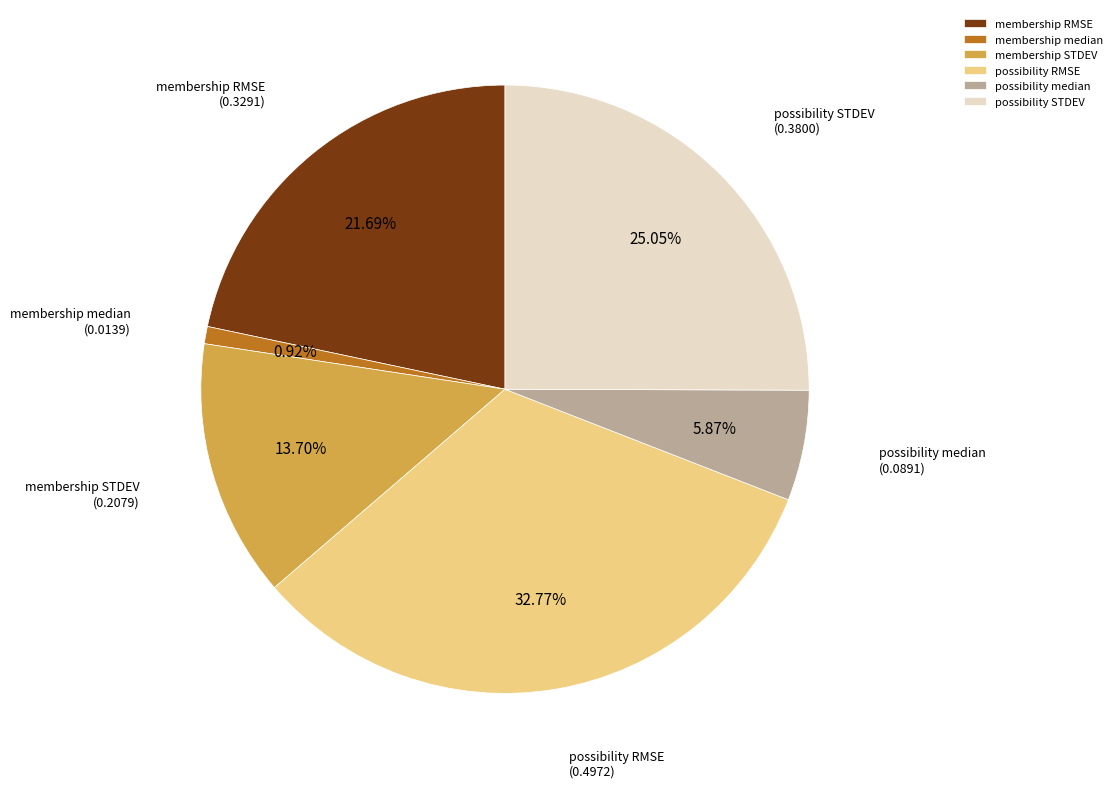

Is there a majority slice in this chart?

No